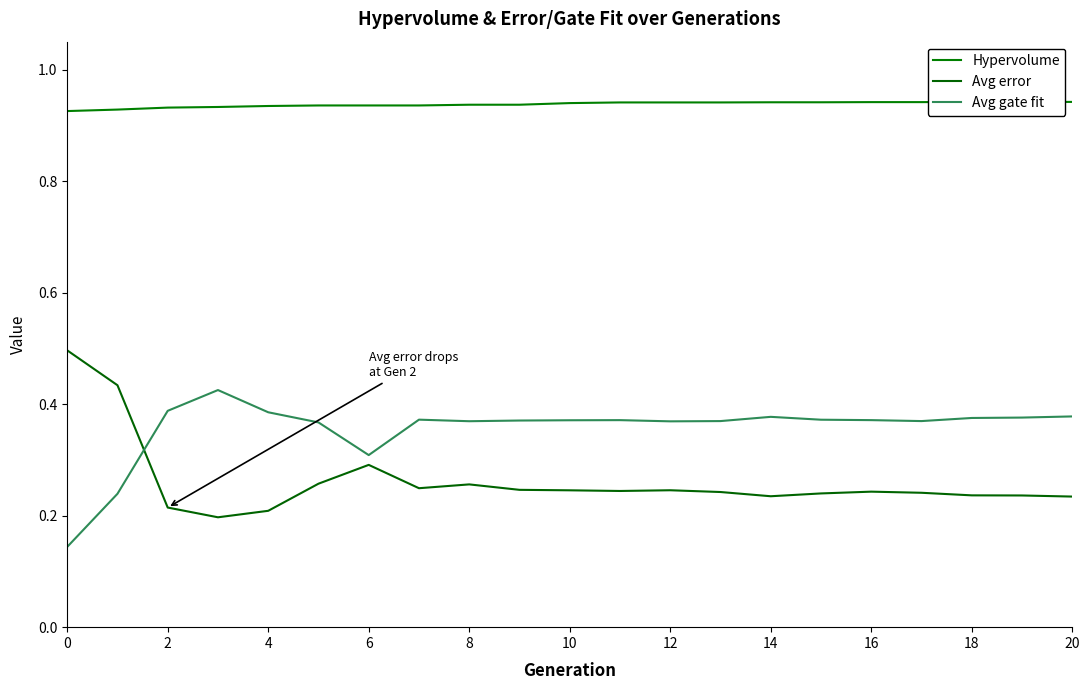

The value of Avg error at 16 is 0.2. True or false?

True